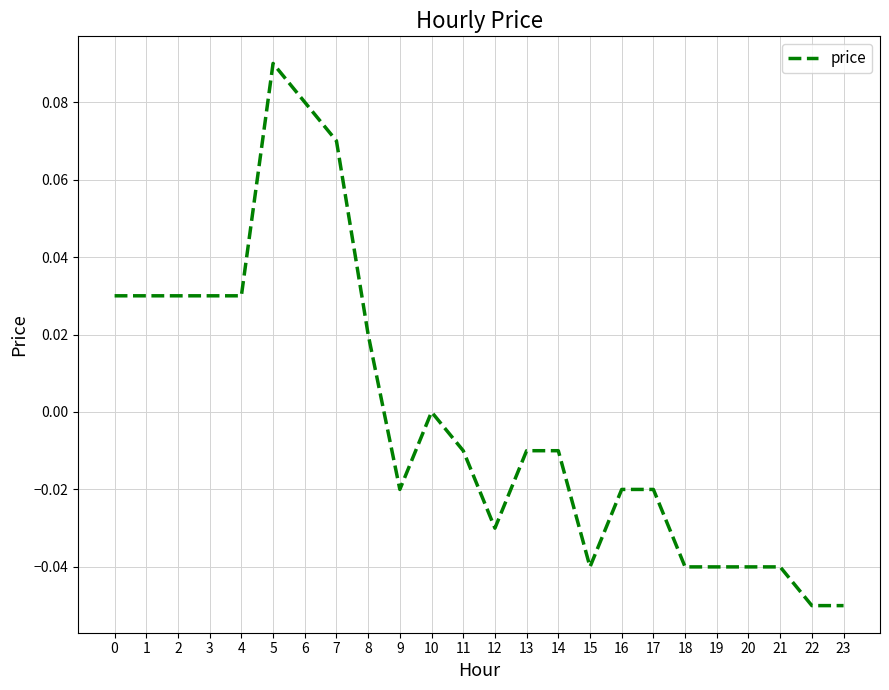

True or false: the data shows 0.0 at 3.

True